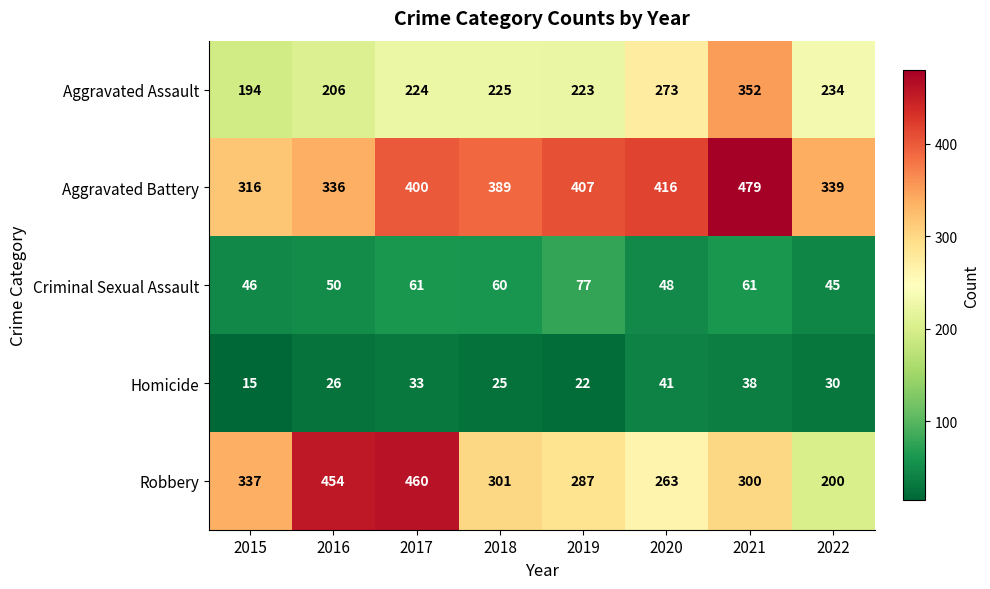

True or false: Criminal Sexual Assault has a value of 48 at 2020.

True